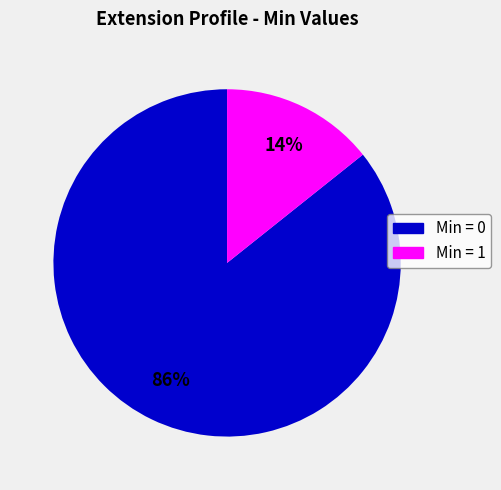

To the nearest percent, what is the average slice percentage?

50%